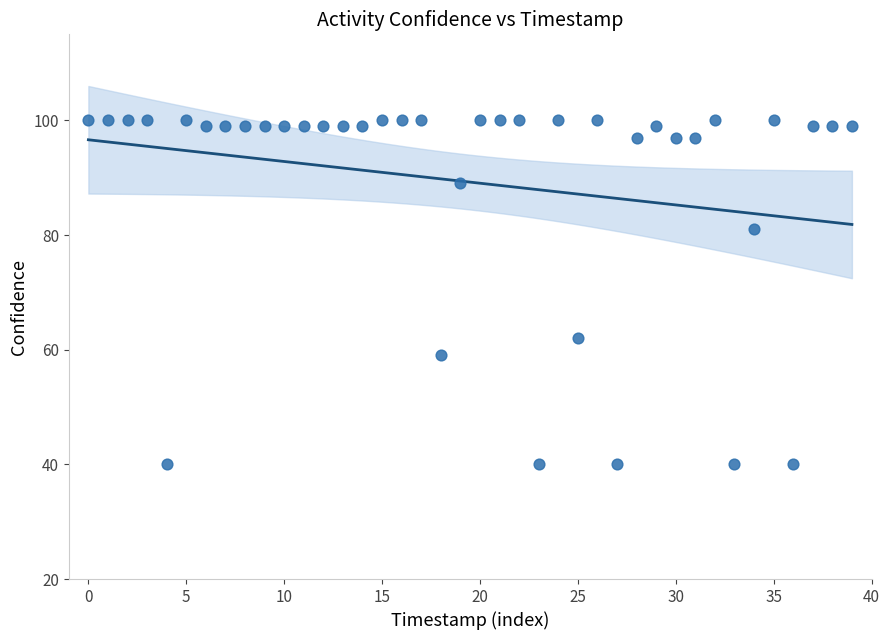

What Y value in the scatter plot is closest to 70?

62